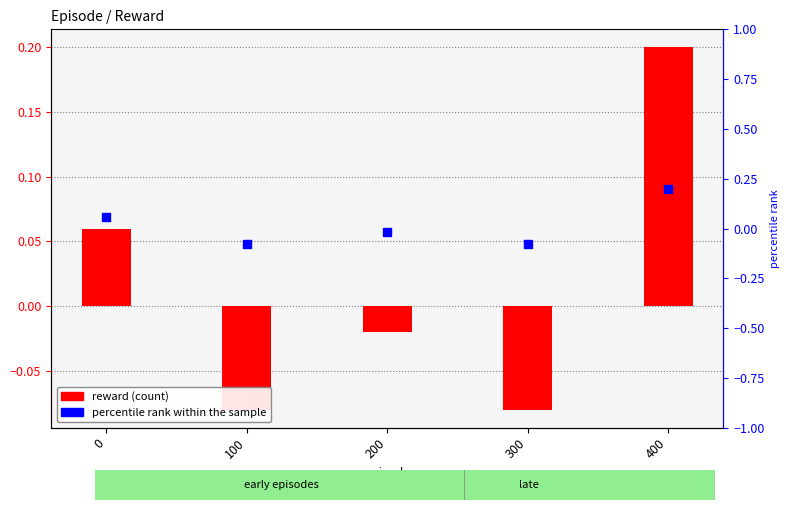

What is the total value across all series at 400?

0.4